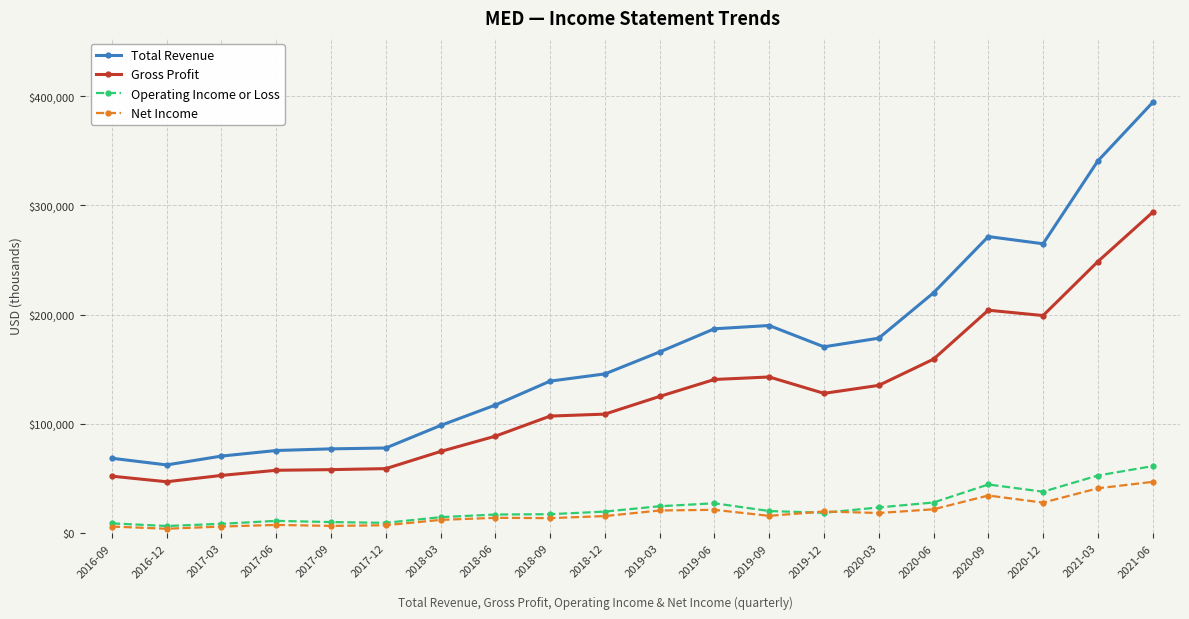

Is the value of Operating Income or Loss at 2019-06 greater than the value of Total Revenue at 2018-03?

No